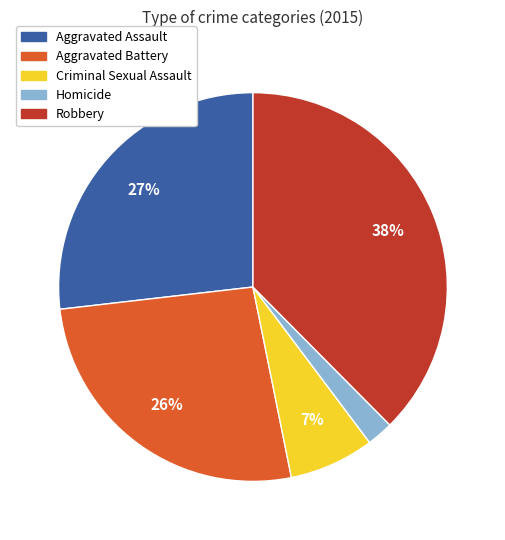

How many segments does this pie chart have?

5